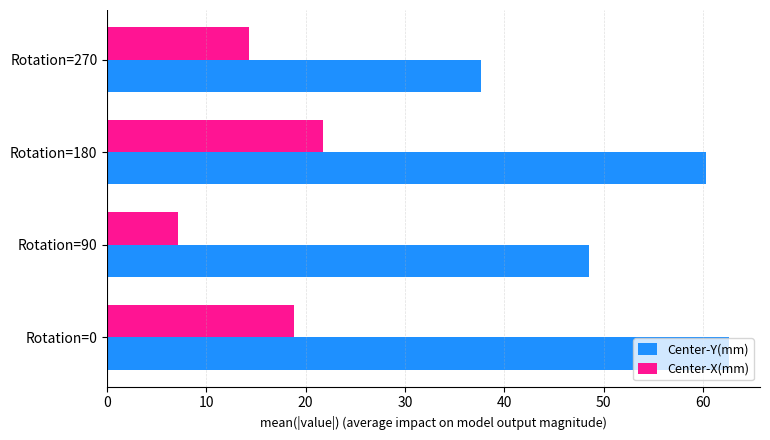

The value of Center-X(mm) at Rotation=90 is 1.7. True or false?

False